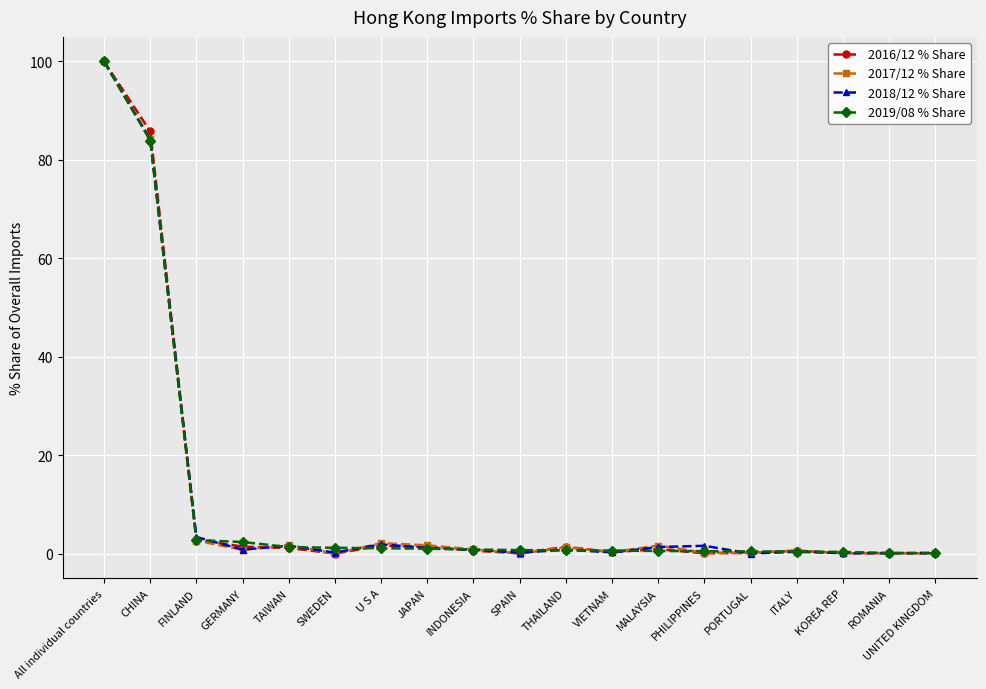

The value of 2016/12 % Share at PORTUGAL is 0.2. True or false?

True